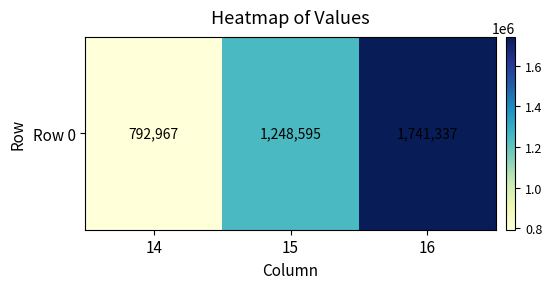

Which has a higher value, 15 or 16?

16